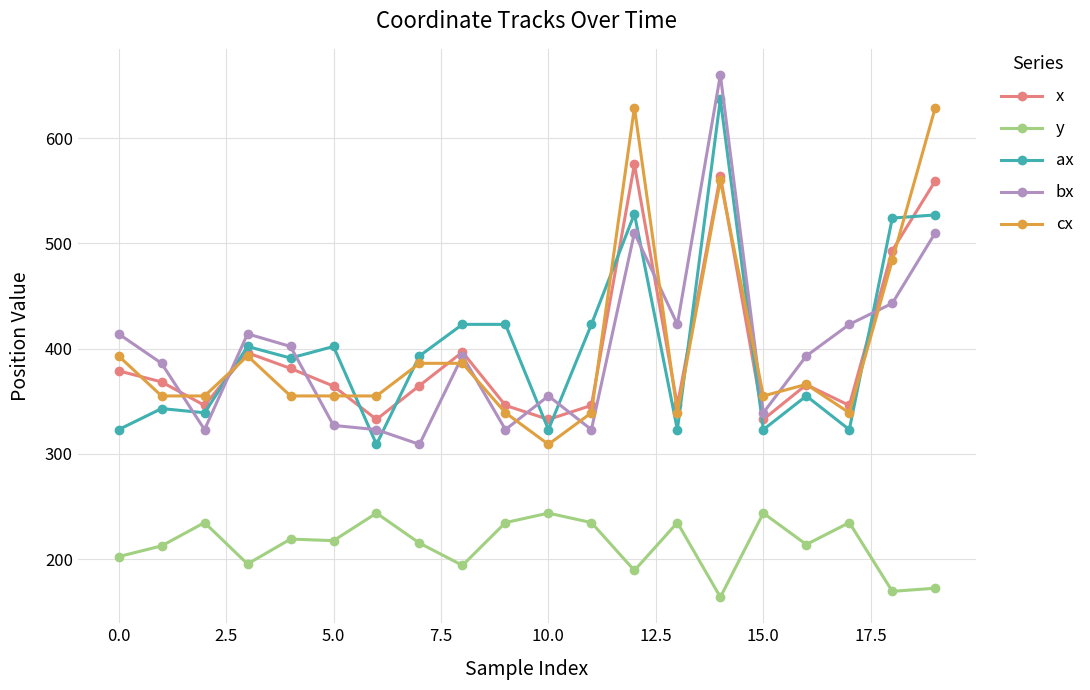

What is the maximum value shown in the chart?

660.0